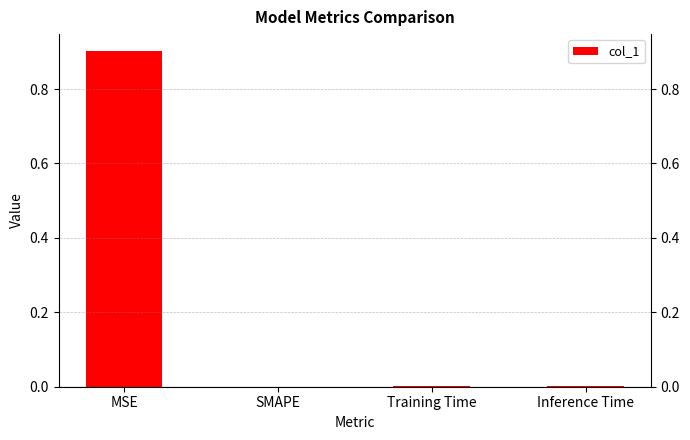

How many data points does each series have?

4